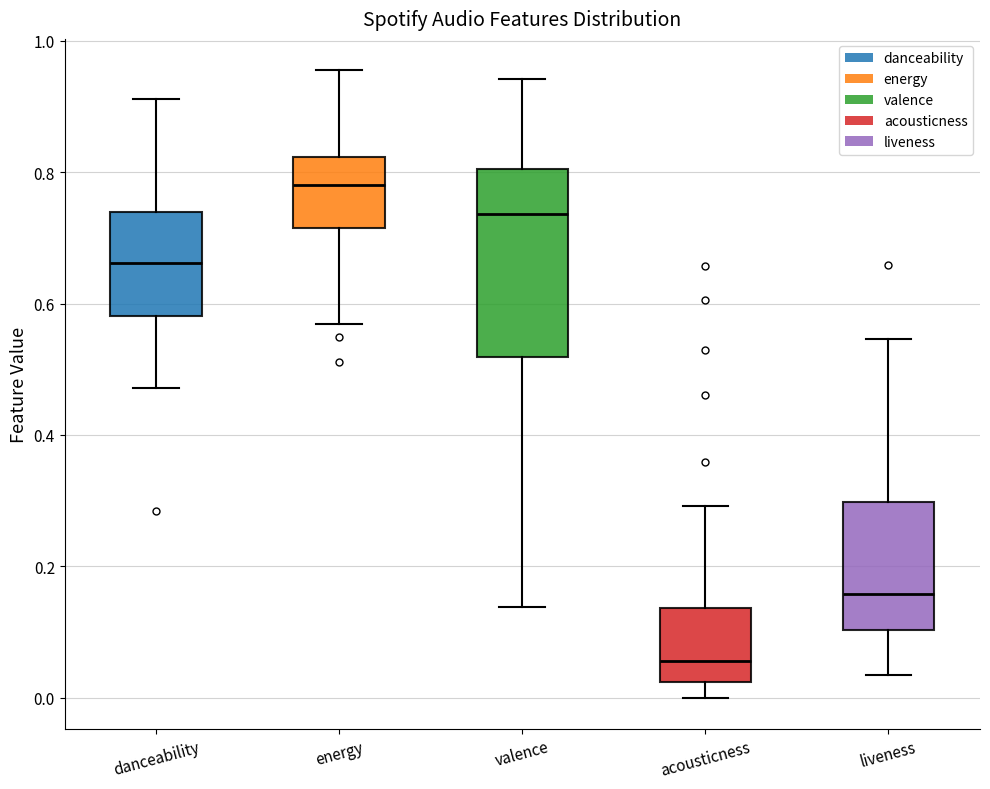

Where does the lower whisker of the box for danceability end on the y-axis? The values are not printed on the chart, so give them approximately, as read against the axis.

0.48